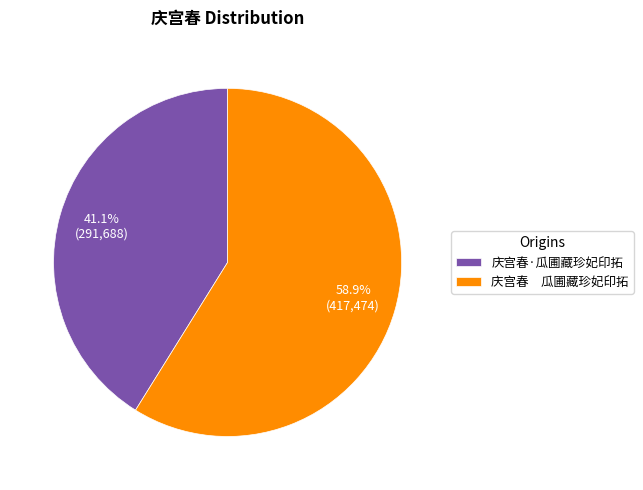

Between 庆宫春 瓜圃藏珍妃印拓 and 庆宫春·瓜圃藏珍妃印拓, which is larger?

庆宫春 瓜圃藏珍妃印拓